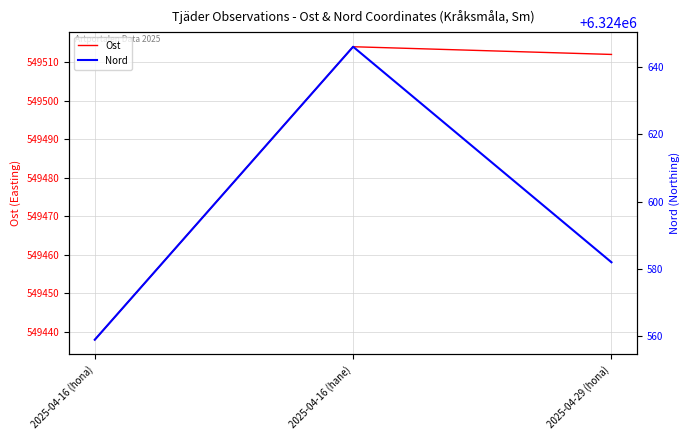

Rank the series by their average value, from highest to lowest.

Nord, Ost